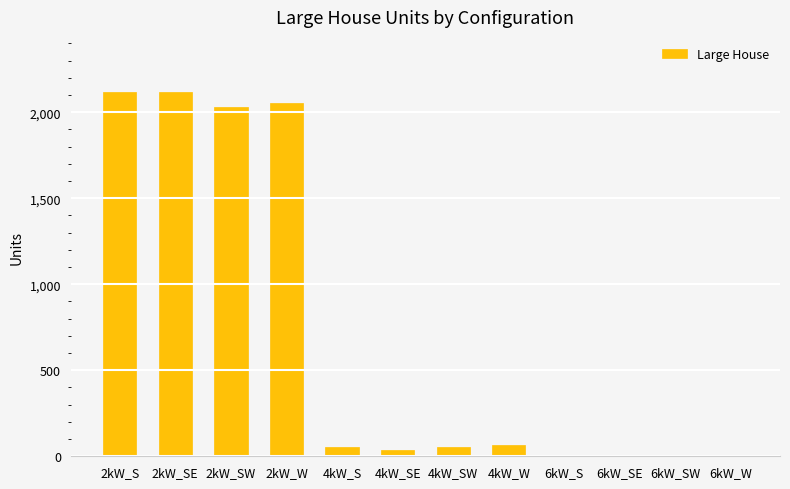

Is it true that the value at 6kW_W is 0?

True